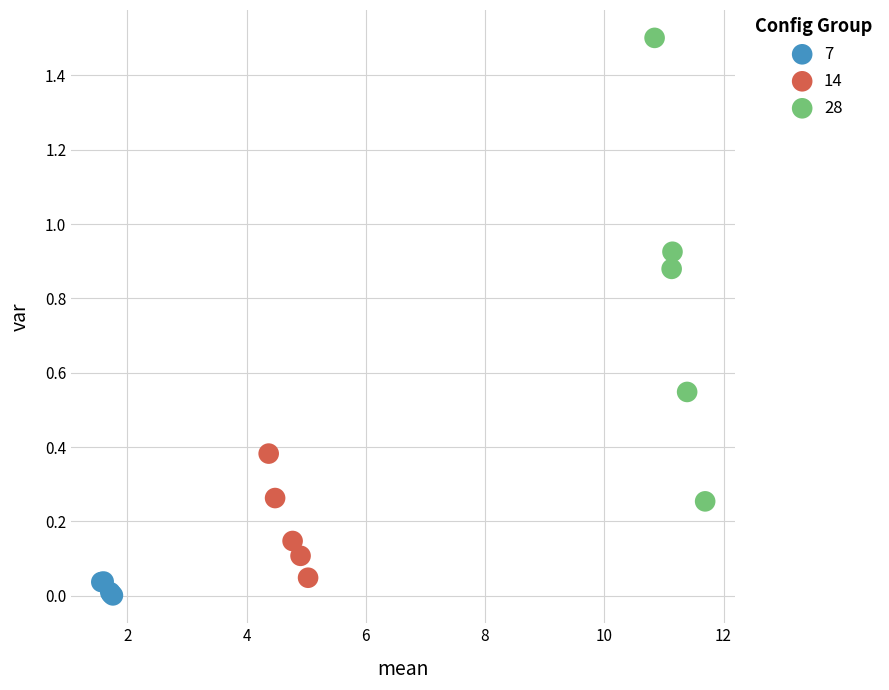

Which series has the largest Y range (max minus min)?

28